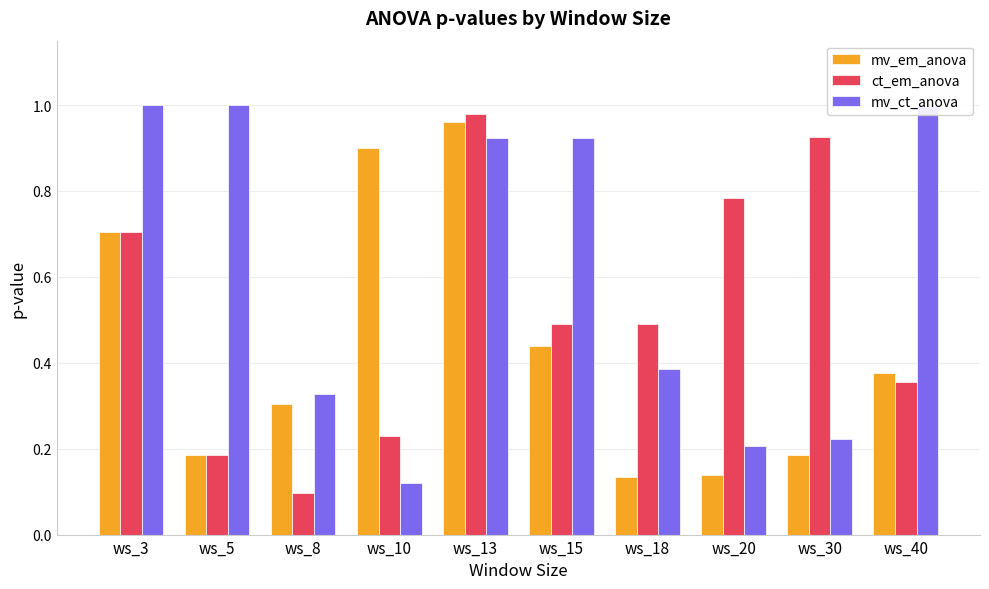

Which category has the highest value in the ct_em_anova series?

ws_13